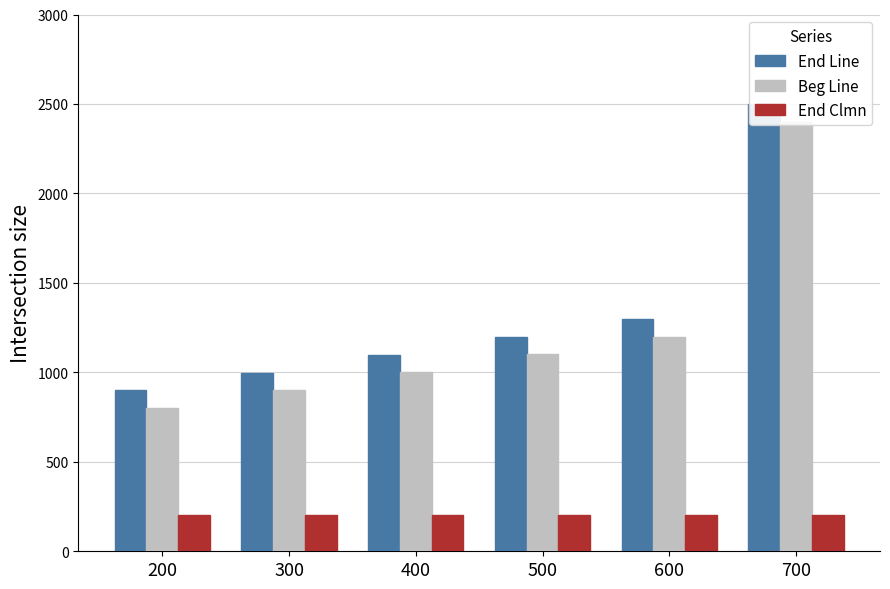

What are all the series names shown in the legend?

End Line, Beg Line, End Clmn